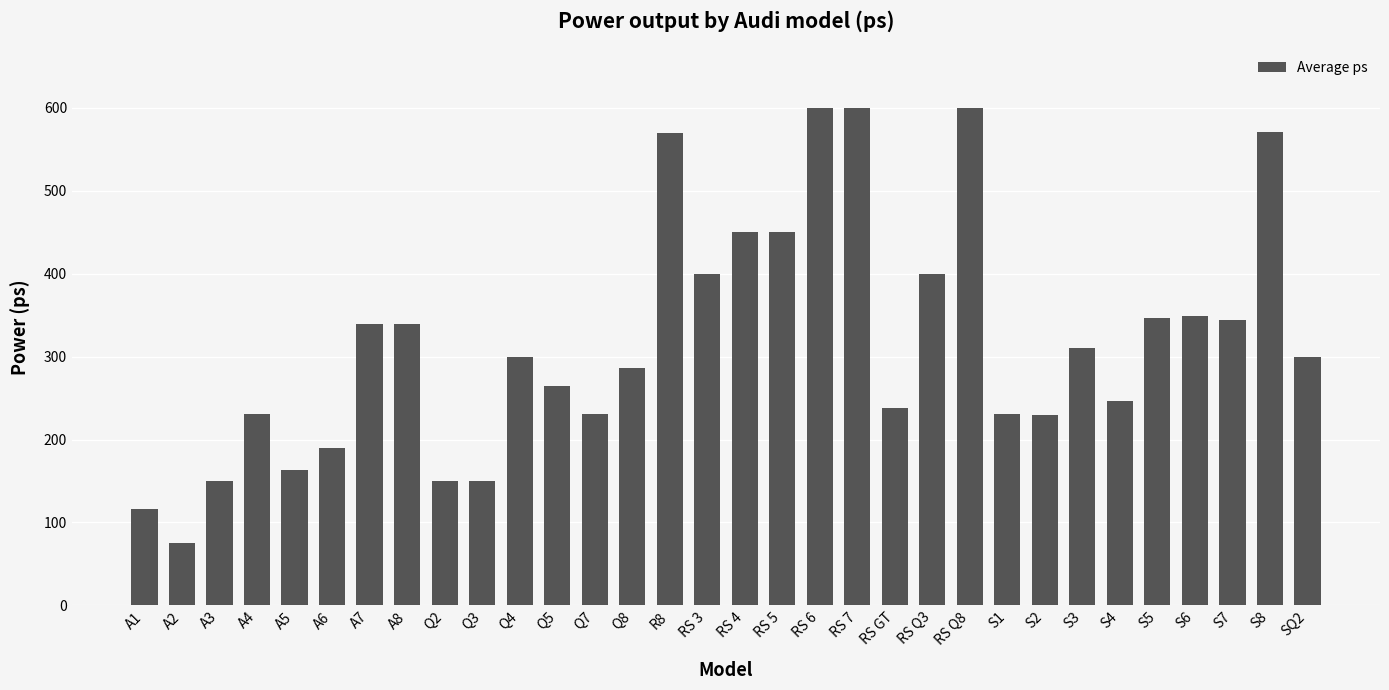

The value at S7 is 120. True or false?

False